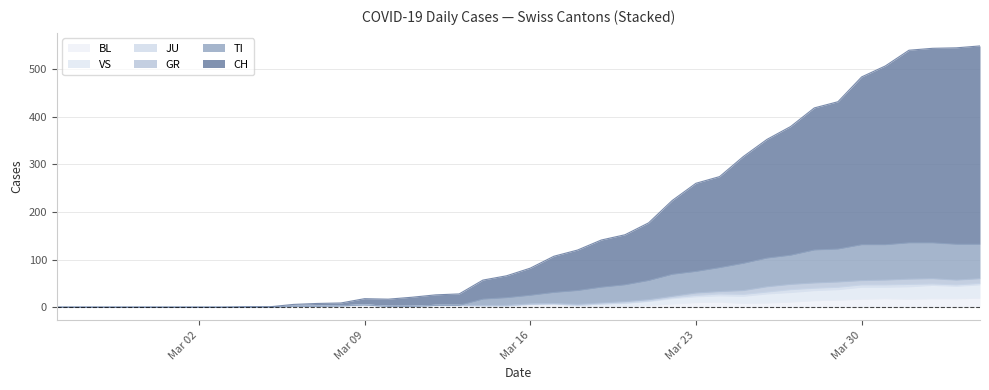

What is the maximum value for BL?

19